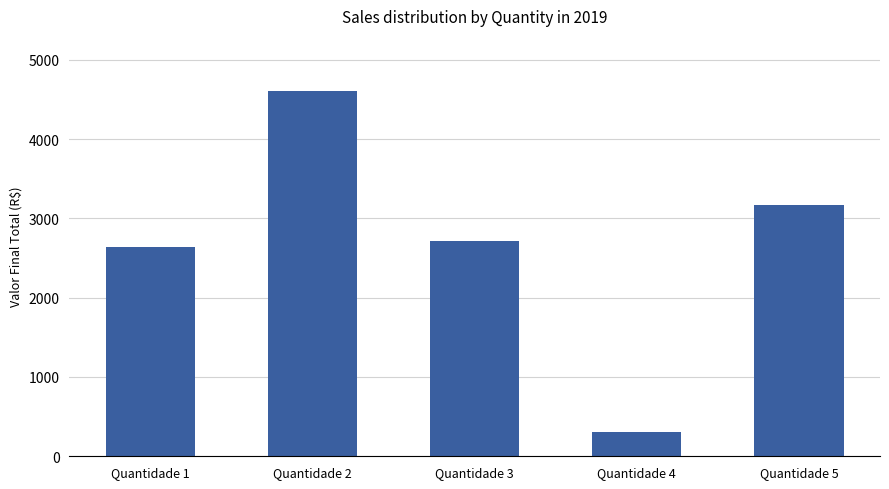

The value at Quantidade 2 is 4610. True or false?

True